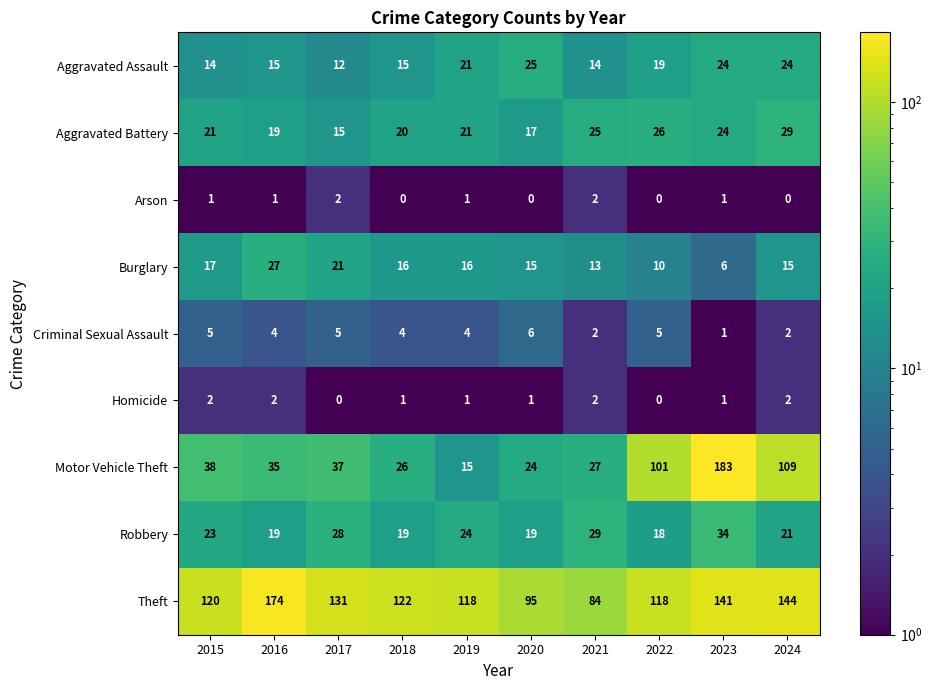

True or false: Criminal Sexual Assault has a value of 5 at 2022.

True